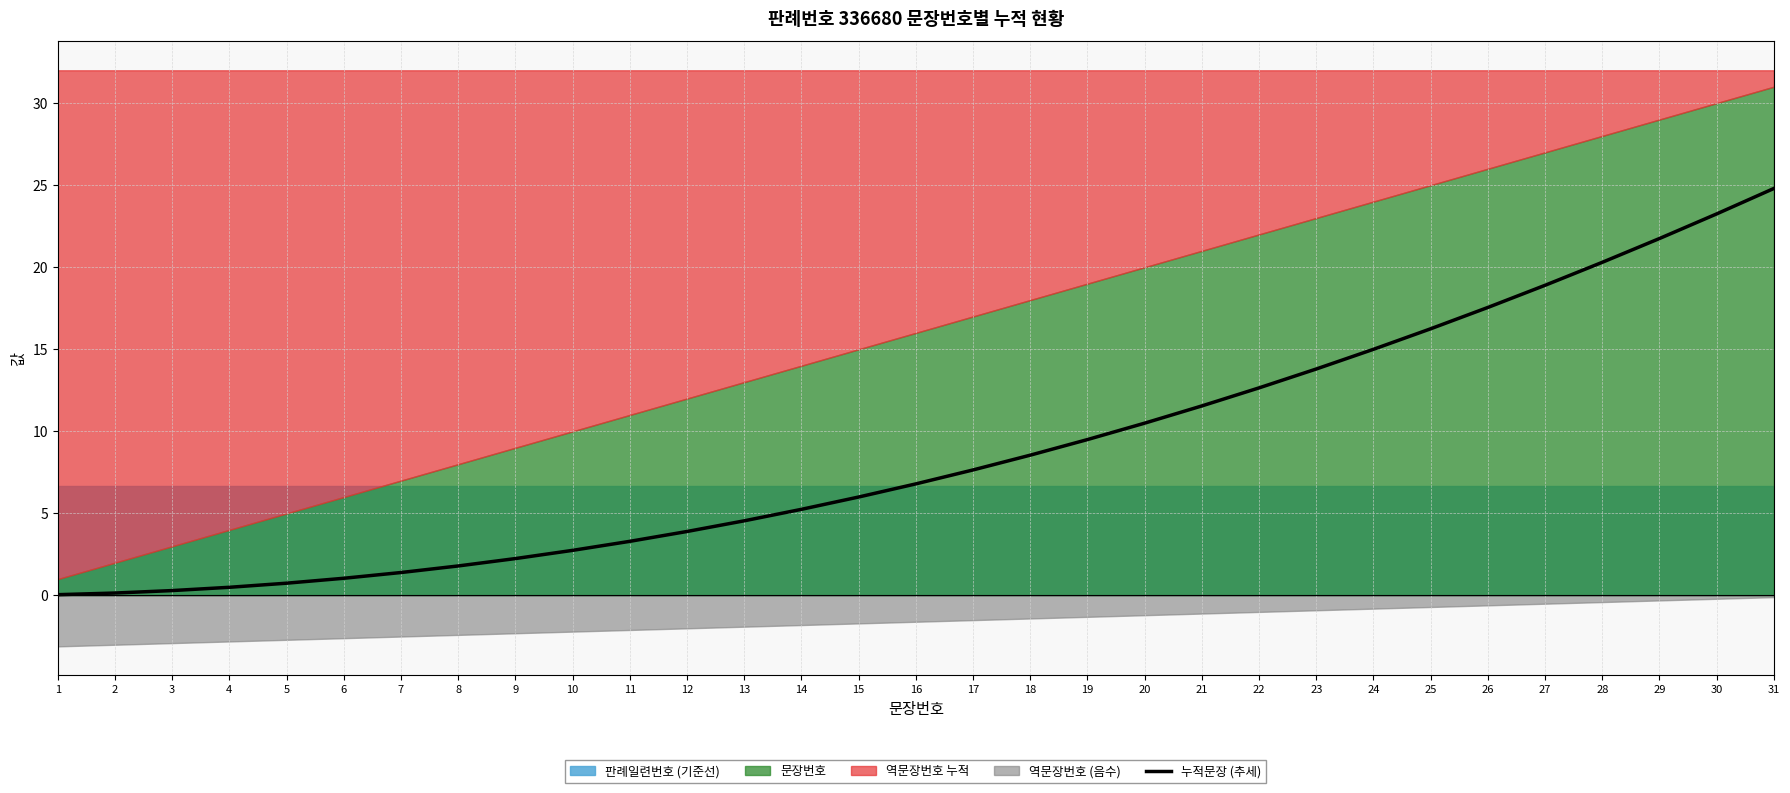

Is it true that the value at 1 is 0.1?

True